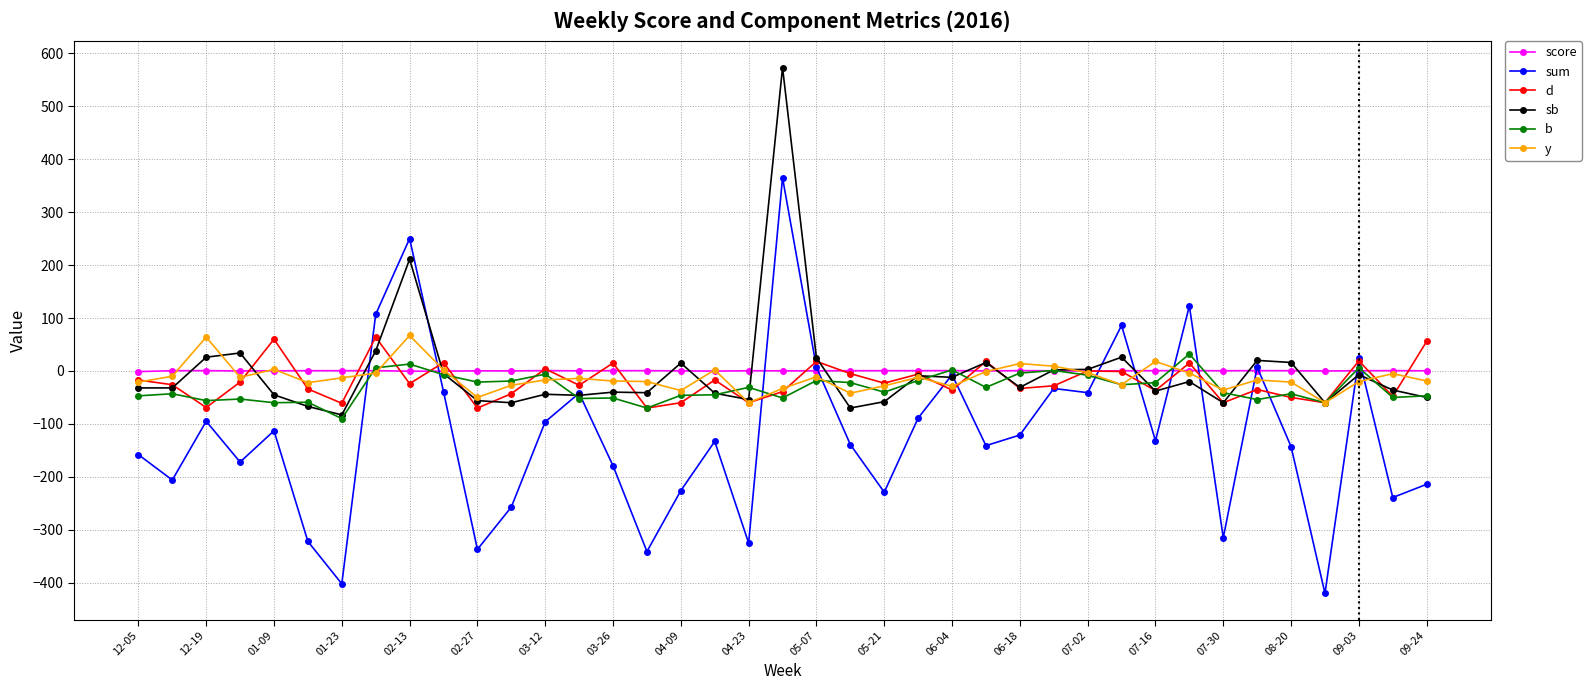

What is the value of the sum point at the 2nd from the left?

-206.0